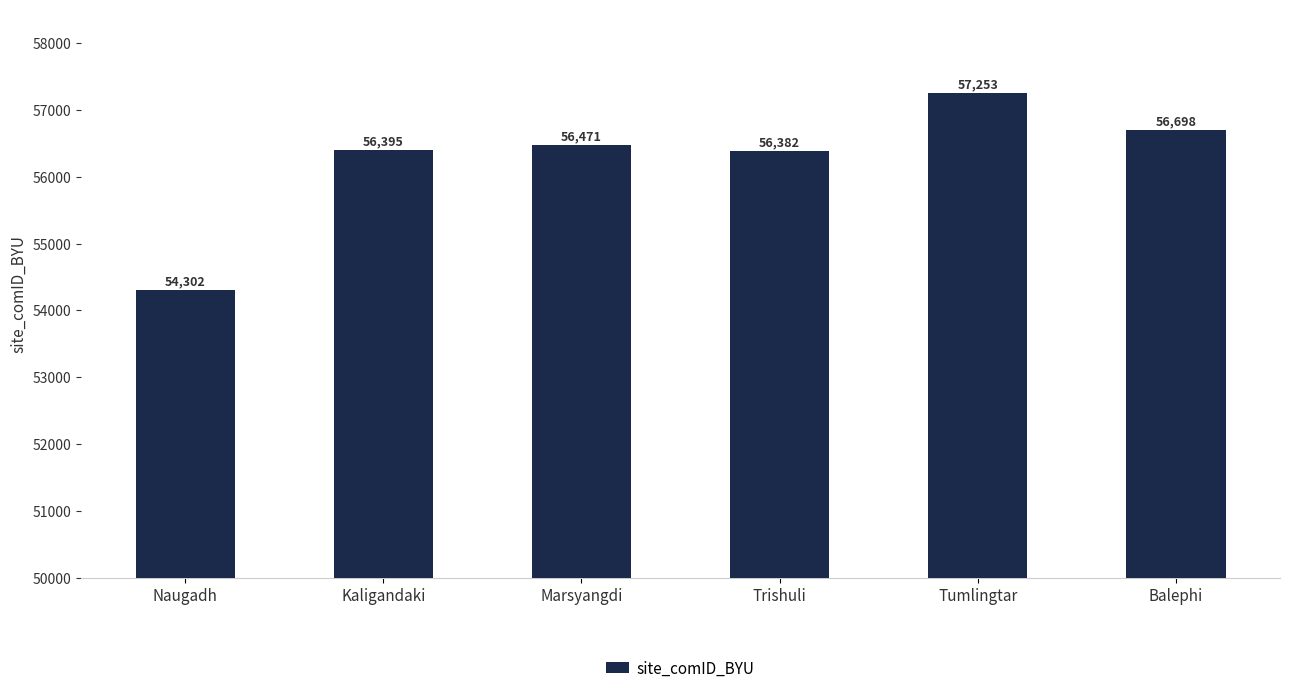

At which label is the value closest to 55777?

Trishuli